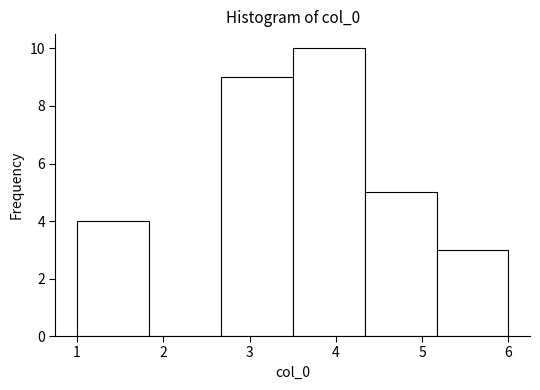

Reading left to right, transcribe this chart: for each bar, give the range it covers on the x-axis and its height. Neither the bar edges nor the heights are printed on the chart, so give them approximately, as read against the axes.

1.0 to 1.8: 4
1.8 to 2.7: 0
2.7 to 3.5: 9
3.5 to 4.3: 10
4.3 to 5.2: 5
5.2 to 6.0: 3